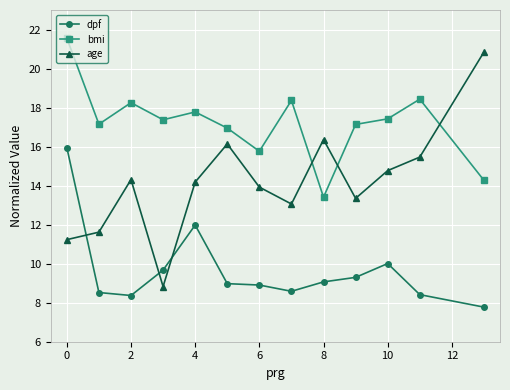

Rank the series by their maximum value, from highest to lowest.

bmi, age, dpf